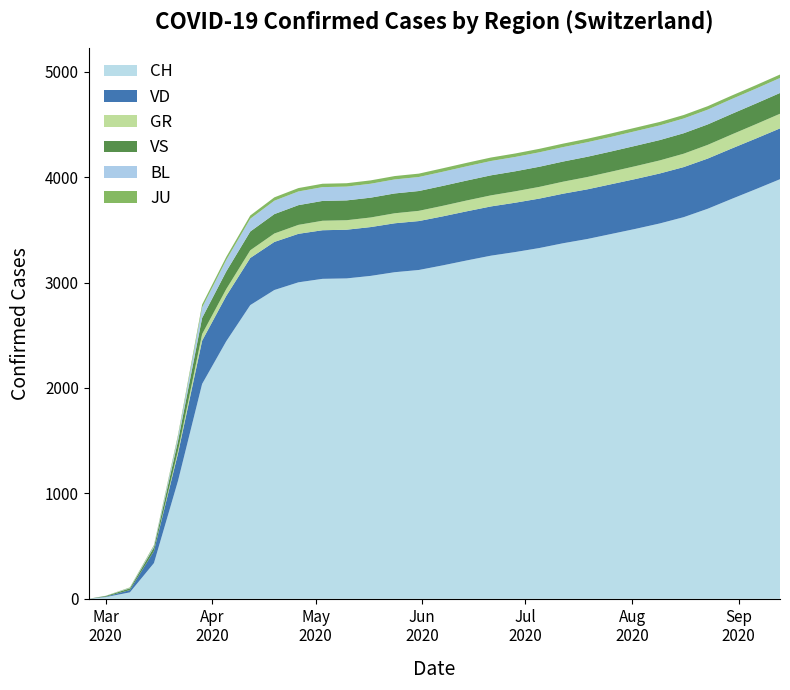

Reading left to right, list all the values displayed in this chart.

CH: 2020-02-25=0	2020-03-01=16	2020-03-08=61	2020-03-15=339	2020-03-22=1120	2020-03-29=2038	2020-04-05=2442	2020-04-12=2786	2020-04-19=2929	2020-04-26=3002	2020-05-03=3035	2020-05-10=3039	2020-05-17=3063	2020-05-24=3098	2020-05-31=3119	2020-06-07=3163	2020-06-14=3210	2020-06-21=3255	2020-06-28=3289	2020-07-05=3327	2020-07-12=3373	2020-07-19=3413	2020-07-26=3461	2020-08-02=3509	2020-08-09=3560	2020-08-16=3620	2020-08-23=3700	2020-08-30=3794	2020-09-06=3886	2020-09-13=3980
GR: 2020-02-25=0	2020-03-01=0	2020-03-08=0	2020-03-15=0	2020-03-22=27	2020-03-29=63	2020-04-05=65	2020-04-12=73	2020-04-19=80	2020-04-26=85	2020-05-03=90	2020-05-10=90	2020-05-17=91	2020-05-24=95	2020-05-31=97	2020-06-07=100	2020-06-14=103	2020-06-21=105	2020-06-28=108	2020-07-05=111	2020-07-12=114	2020-07-19=117	2020-07-26=119	2020-08-02=122	2020-08-09=124	2020-08-16=127	2020-08-23=130	2020-08-30=133	2020-09-06=136	2020-09-13=139
JU: 2020-02-25=0	2020-03-01=1	2020-03-08=5	2020-03-15=9	2020-03-22=18	2020-03-29=28	2020-04-05=29	2020-04-12=31	2020-04-19=32	2020-04-26=32	2020-05-03=32	2020-05-10=32	2020-05-17=32	2020-05-24=32	2020-05-31=32	2020-06-07=33	2020-06-14=33	2020-06-21=33	2020-06-28=33	2020-07-05=33	2020-07-12=33	2020-07-19=33	2020-07-26=33	2020-08-02=33	2020-08-09=33	2020-08-16=33	2020-08-23=33	2020-08-30=33	2020-09-06=33	2020-09-13=33
VD: 2020-02-25=0	2020-03-01=4	2020-03-08=22	2020-03-15=114	2020-03-22=260	2020-03-29=410	2020-04-05=430	2020-04-12=447	2020-04-19=456	2020-04-26=460	2020-05-03=461	2020-05-10=462	2020-05-17=463	2020-05-24=464	2020-05-31=464	2020-06-07=465	2020-06-14=466	2020-06-21=467	2020-06-28=468	2020-07-05=469	2020-07-12=470	2020-07-19=471	2020-07-26=472	2020-08-02=473	2020-08-09=474	2020-08-16=475	2020-08-23=476	2020-08-30=478	2020-09-06=480	2020-09-13=482
VS: 2020-02-25=0	2020-03-01=7	2020-03-08=16	2020-03-15=36	2020-03-22=92	2020-03-29=153	2020-04-05=167	2020-04-12=178	2020-04-19=184	2020-04-26=187	2020-05-03=188	2020-05-10=188	2020-05-17=188	2020-05-24=188	2020-05-31=188	2020-06-07=189	2020-06-14=189	2020-06-21=190	2020-06-28=190	2020-07-05=191	2020-07-12=191	2020-07-19=192	2020-07-26=192	2020-08-02=193	2020-08-09=193	2020-08-16=194	2020-08-23=194	2020-08-30=195	2020-09-06=196	2020-09-13=197
BL: 2020-02-25=0	2020-03-01=1	2020-03-08=4	2020-03-15=12	2020-03-22=40	2020-03-29=99	2020-04-05=109	2020-04-12=121	2020-04-19=127	2020-04-26=130	2020-05-03=131	2020-05-10=131	2020-05-17=132	2020-05-24=133	2020-05-31=133	2020-06-07=134	2020-06-14=135	2020-06-21=136	2020-06-28=136	2020-07-05=137	2020-07-12=137	2020-07-19=138	2020-07-26=138	2020-08-02=139	2020-08-09=139	2020-08-16=140	2020-08-23=140	2020-08-30=141	2020-09-06=141	2020-09-13=142